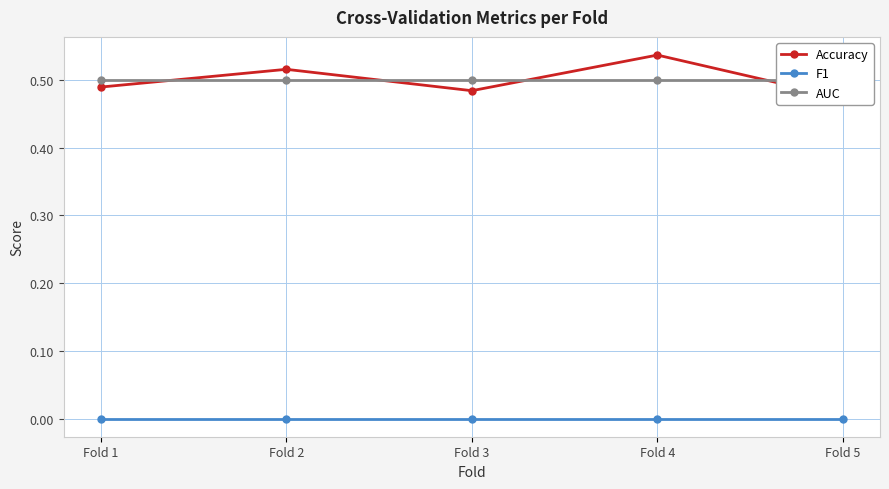

How many series are shown in this chart?

3